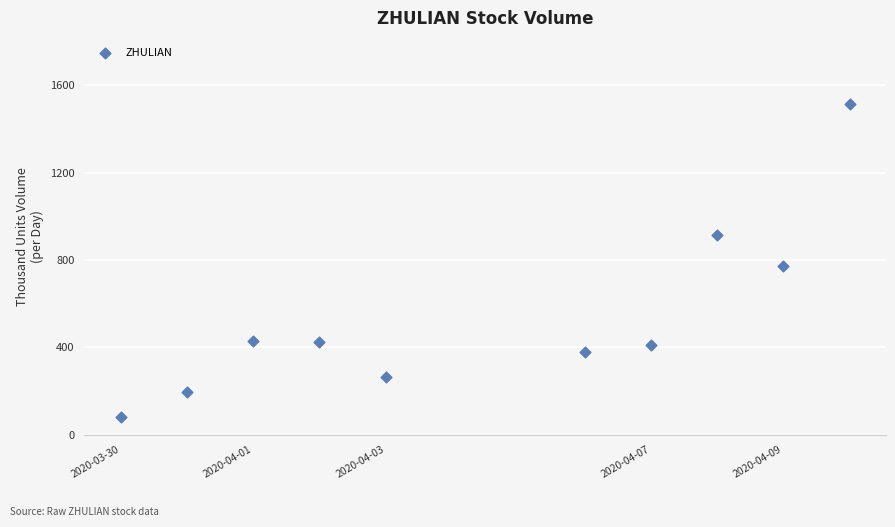

What Y value in the scatter plot is closest to 798?

772.2